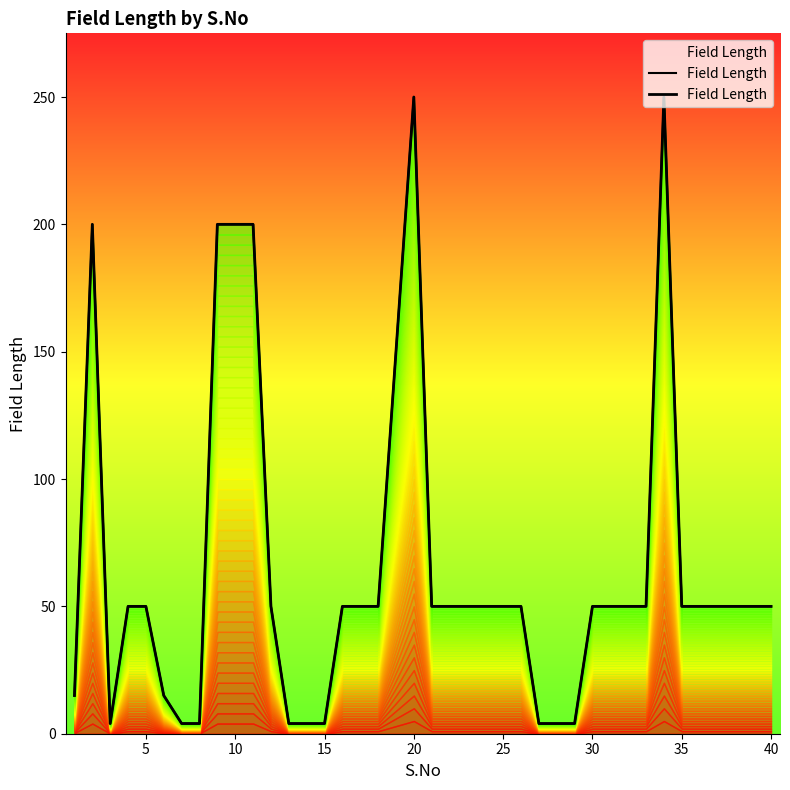

How many data points does each series have?

40